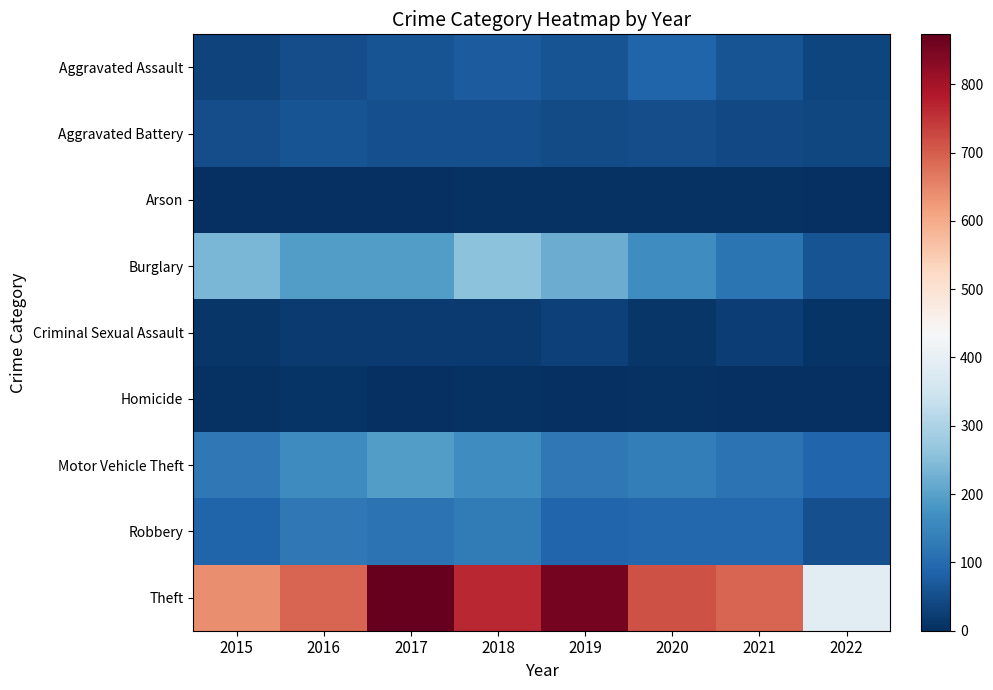

Rank the series at 2022 from highest to lowest value.

Theft, Motor Vehicle Theft, Burglary, Robbery, Aggravated Battery, Aggravated Assault, Criminal Sexual Assault, Arson, Homicide